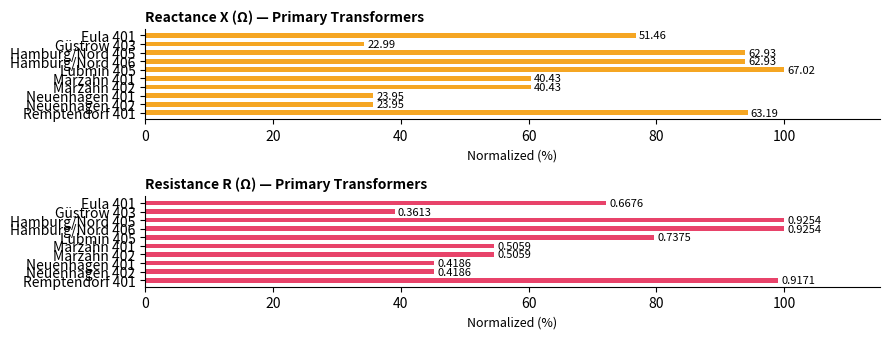

How many bars are there in each group?

2